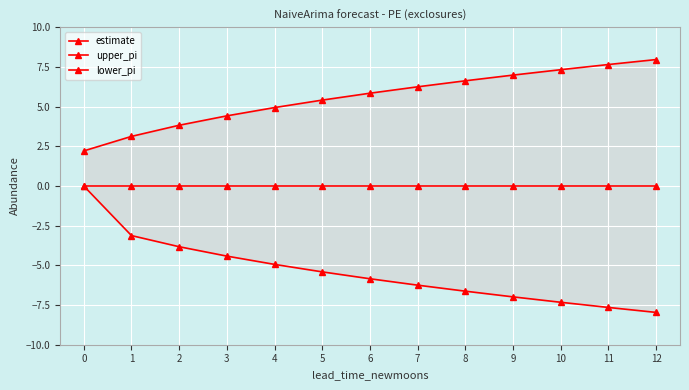

The lower_pi series shows -6.2 at 7. True or false?

True